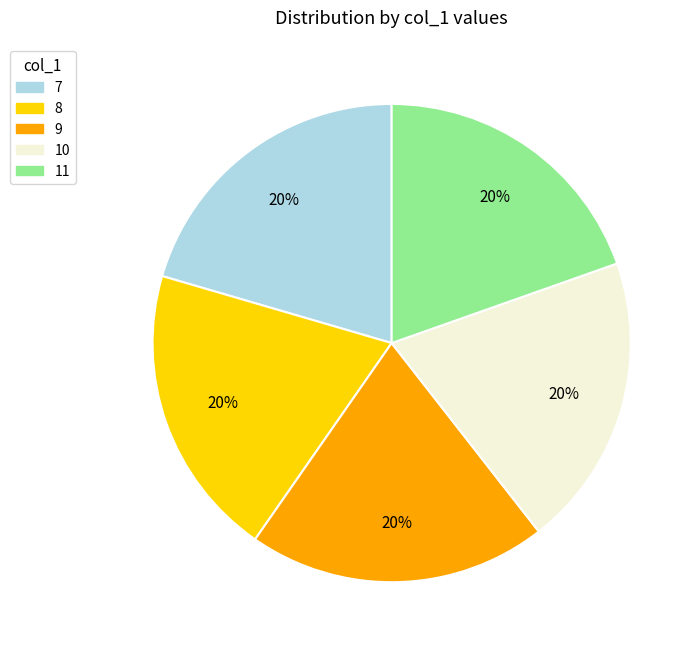

Between 9 and 11, which is larger?

9